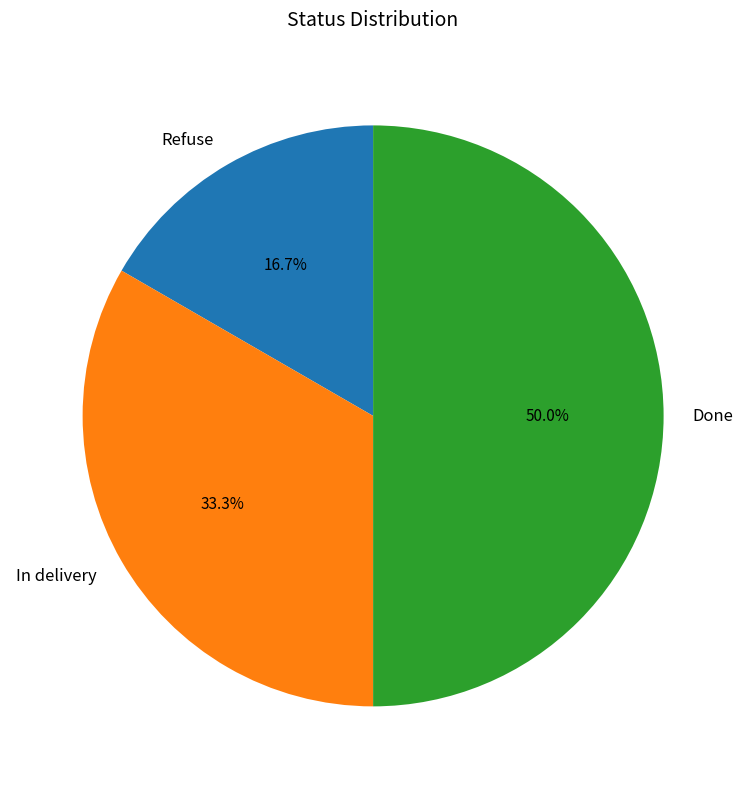

Is it true that In delivery is 33% of the pie?

True